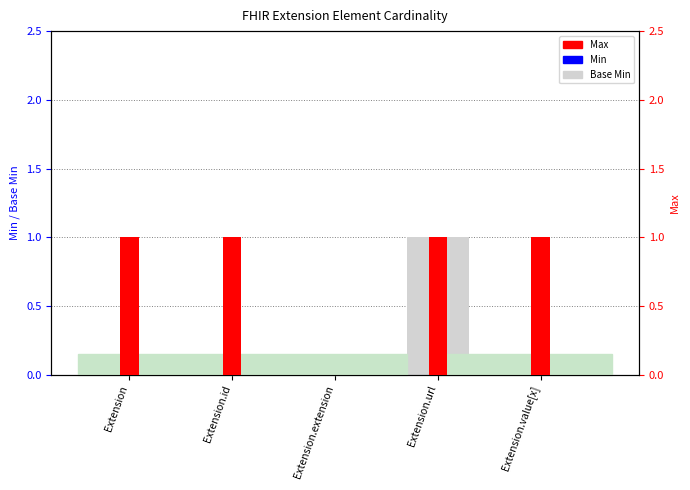

At which category does the chart reach its minimum across all series?

Extension